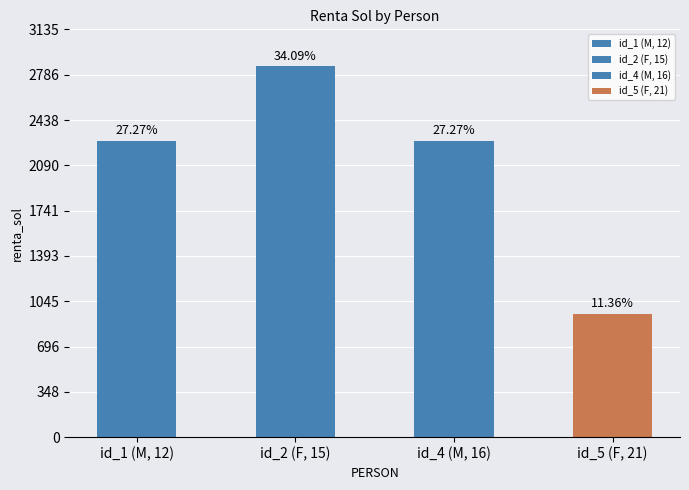

What is the minimum value shown in the chart?

950